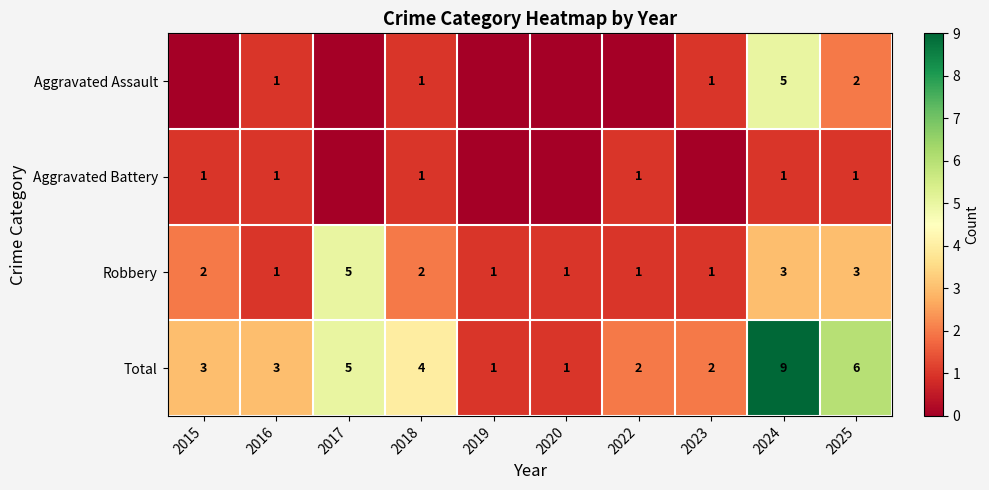

The value of Total at 2025 is 6. True or false?

True